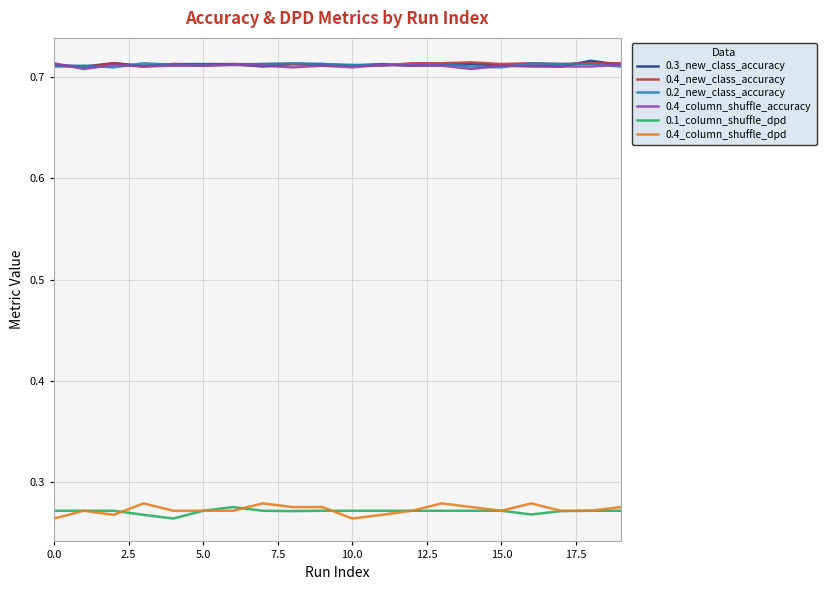

At how many categories does at least one series exceed 0?

20